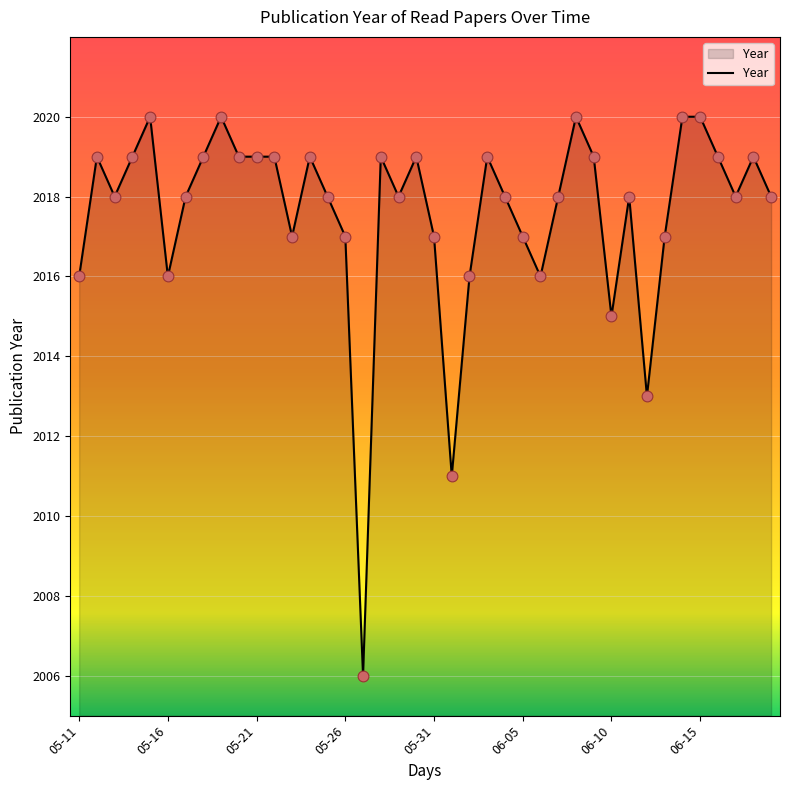

What is the difference between the maximum and minimum values?

14